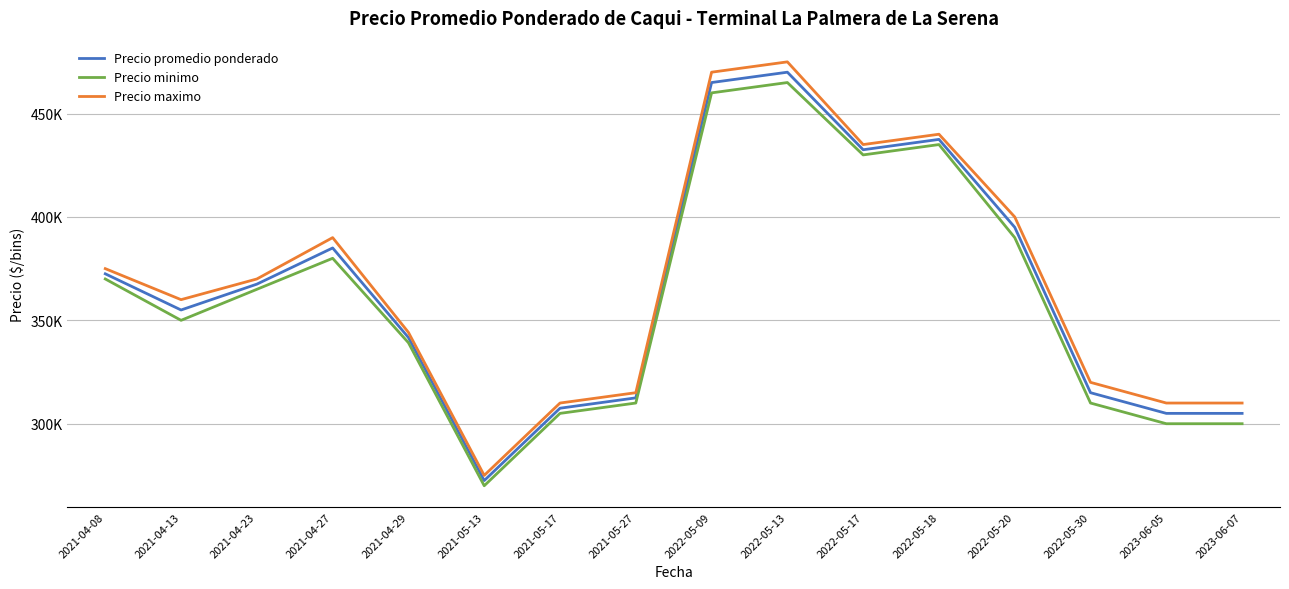

What are all the series names shown in the legend?

Precio promedio ponderado, Precio minimo, Precio maximo